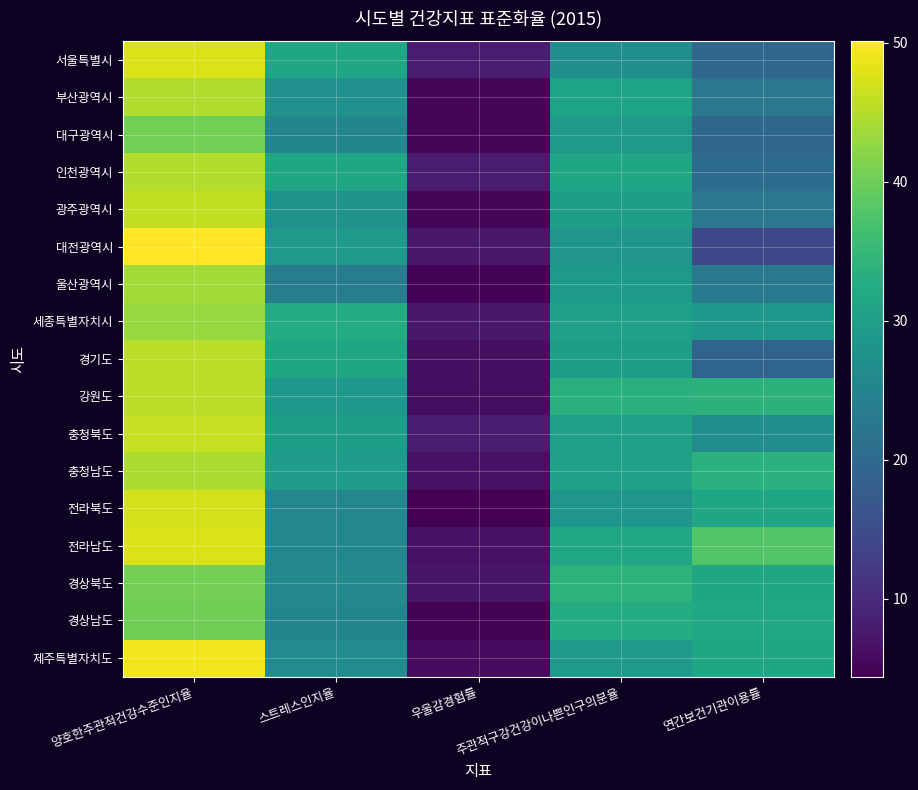

At which category does the chart reach its peak across all series?

양호한주관적건강수준인지율